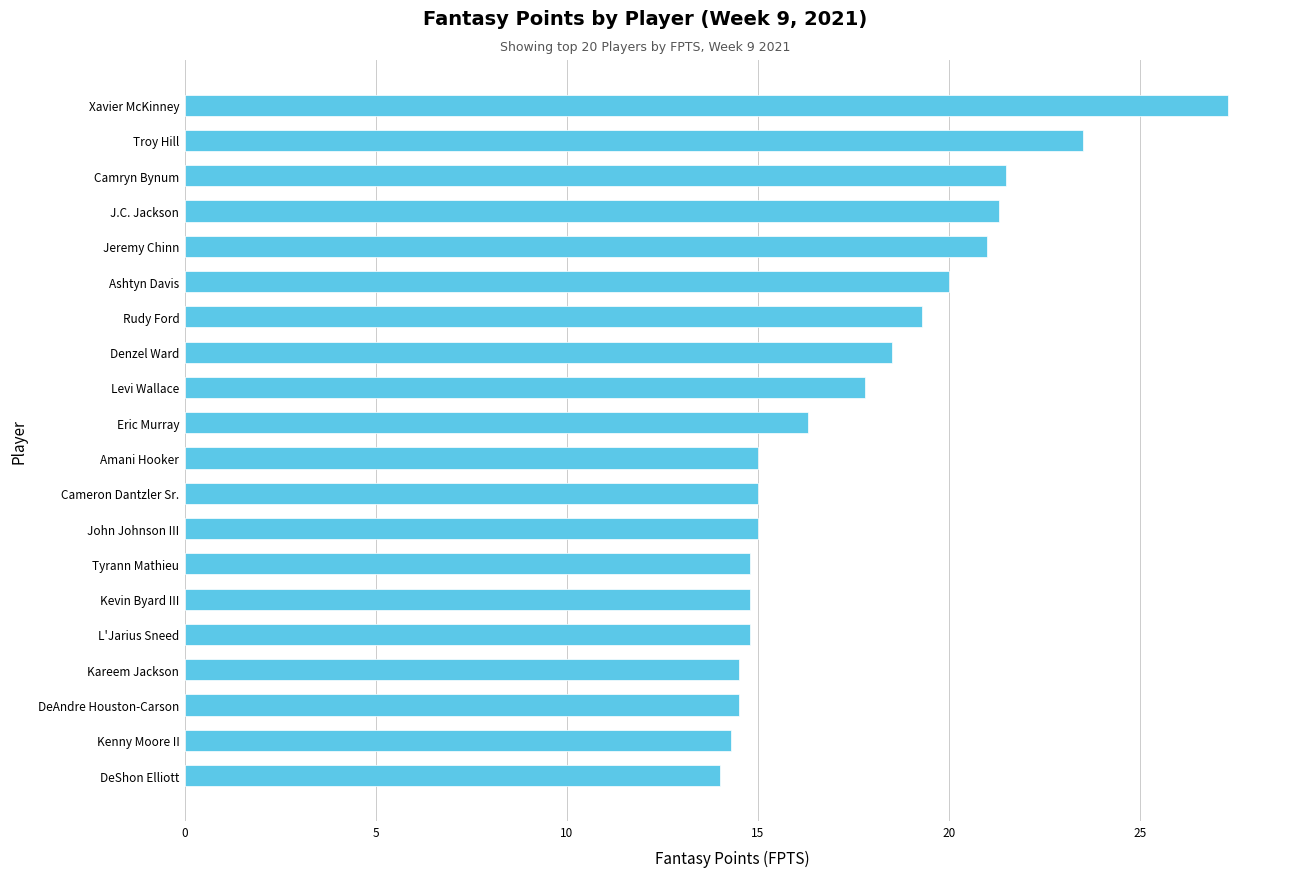

What is the ratio of the value at Camryn Bynum to the value at Rudy Ford?

1.1